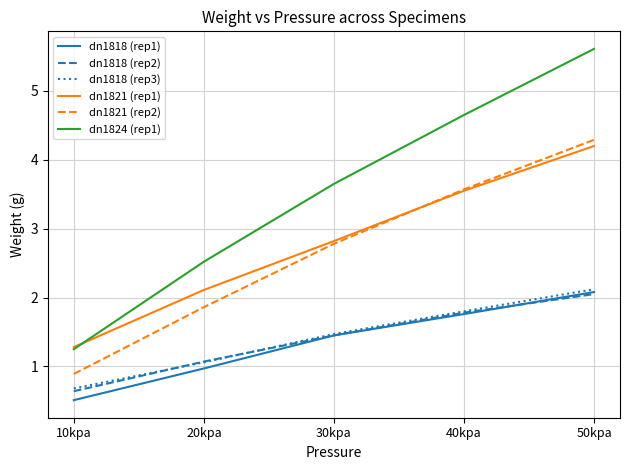

What position from the left is 50kpa?

5